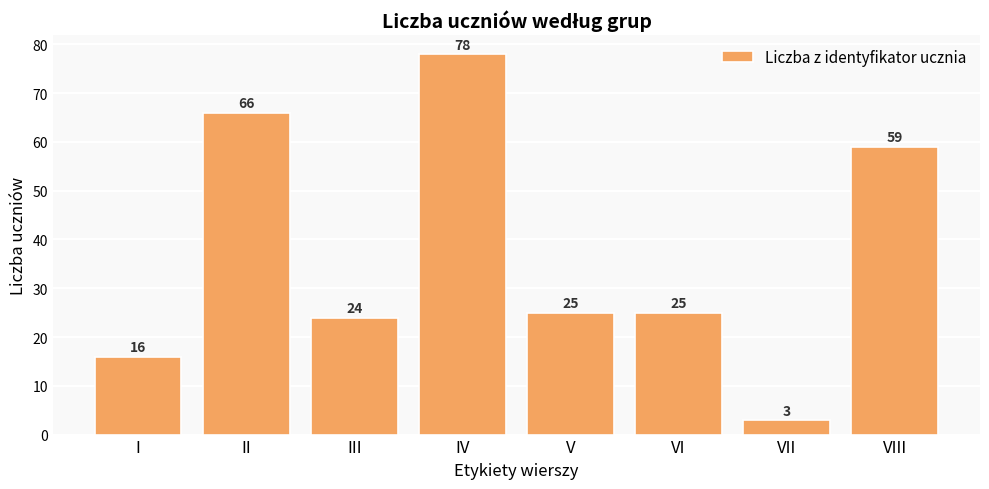

Reading left to right, transcribe all the data shown in this chart.

16	66	24	78	25	25	3	59